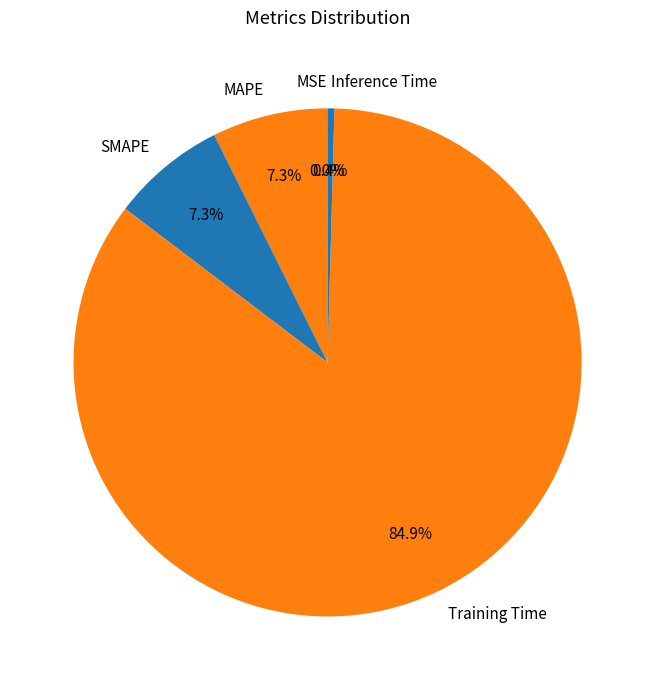

What percentage is NOT represented by SMAPE?

92.7%